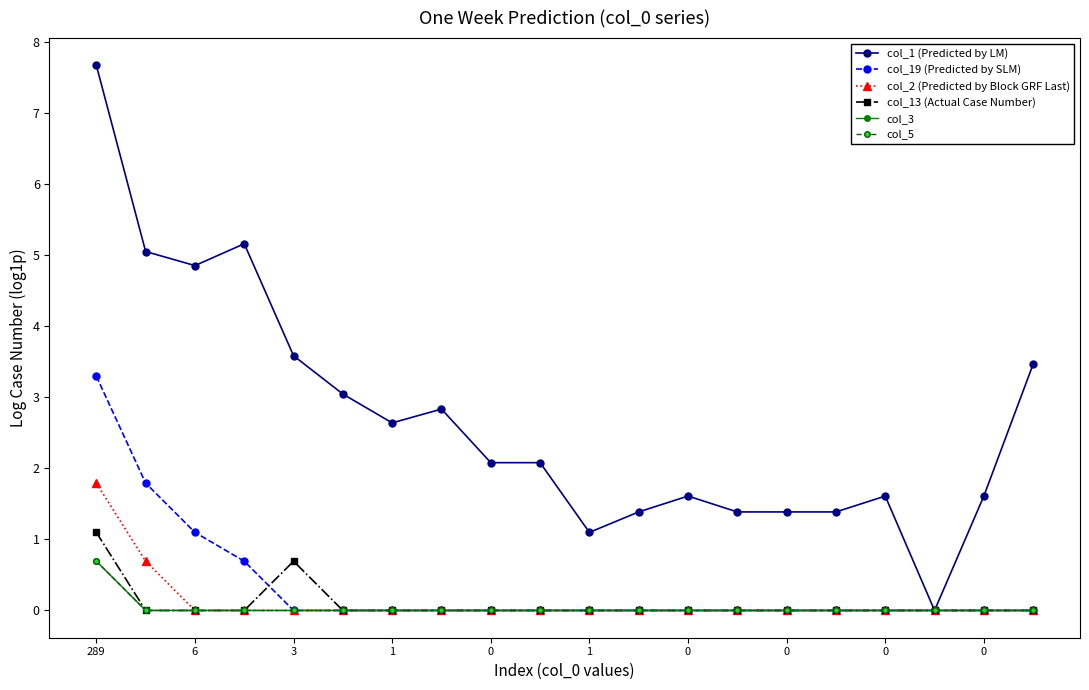

What is the maximum value shown in the chart?

7.7